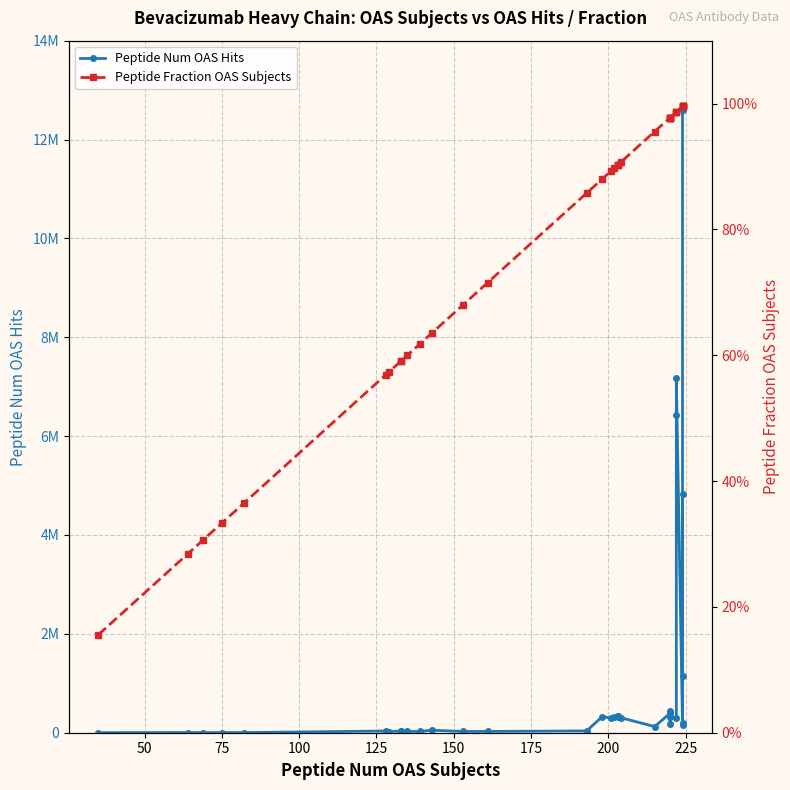

True or false: Peptide Fraction OAS Subjects and Peptide Num OAS Hits cross at least once.

False